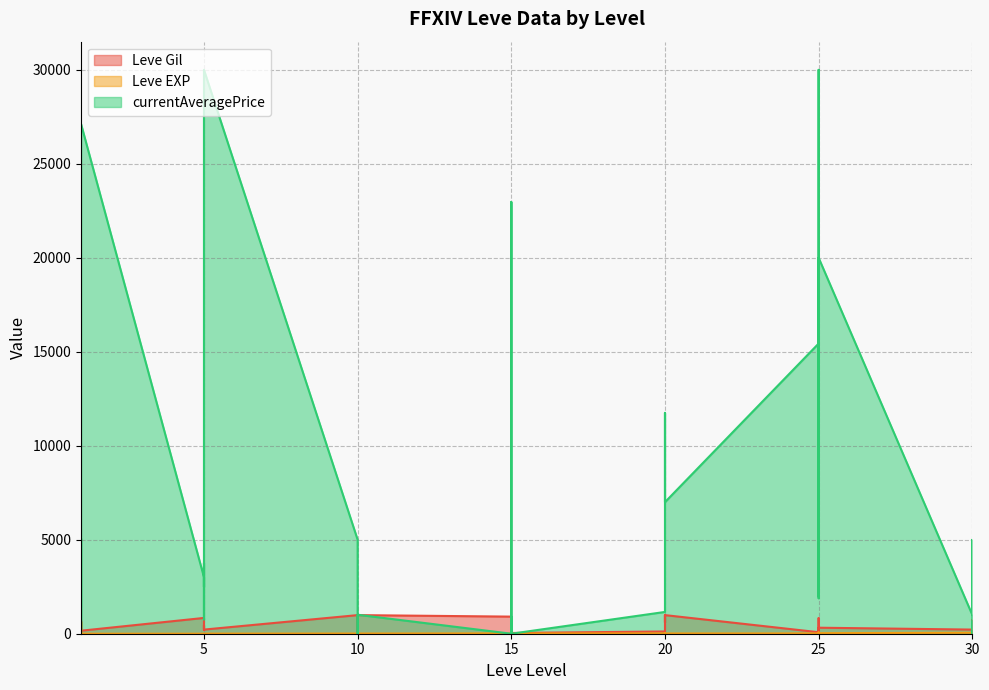

Which category has the highest value in the Leve EXP series?

1